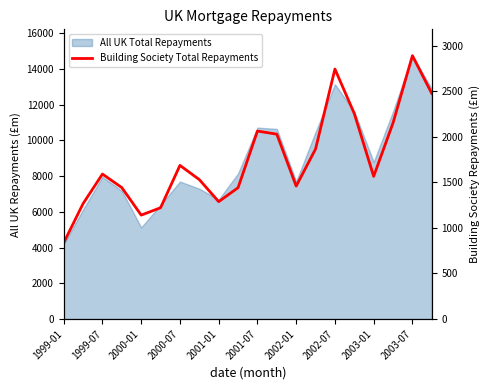

How many points are lower than both their immediate neighbors (excluding endpoints)?

4